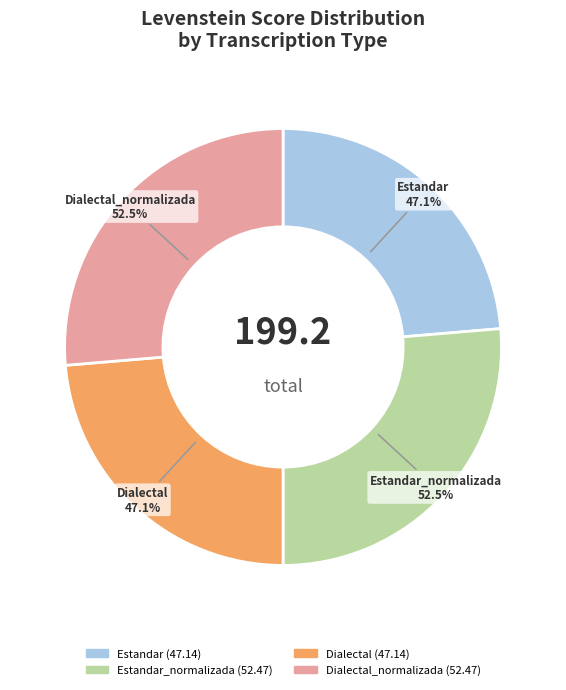

Does any single category account for the majority?

No